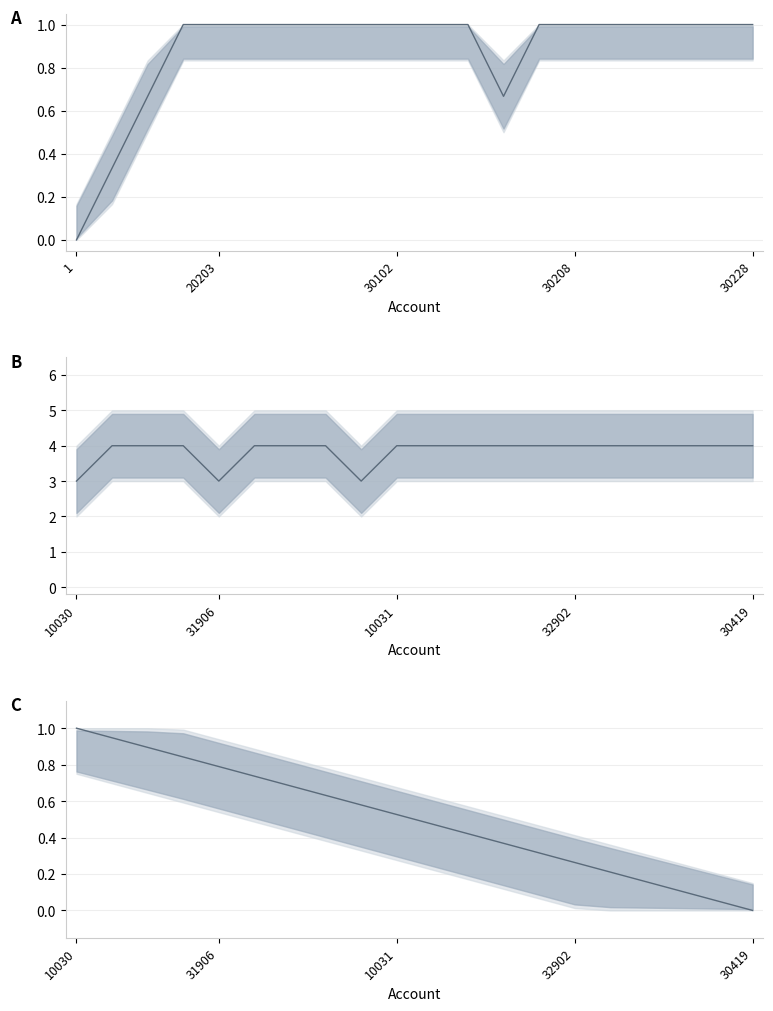

Does the chart have visible grid lines?

Yes